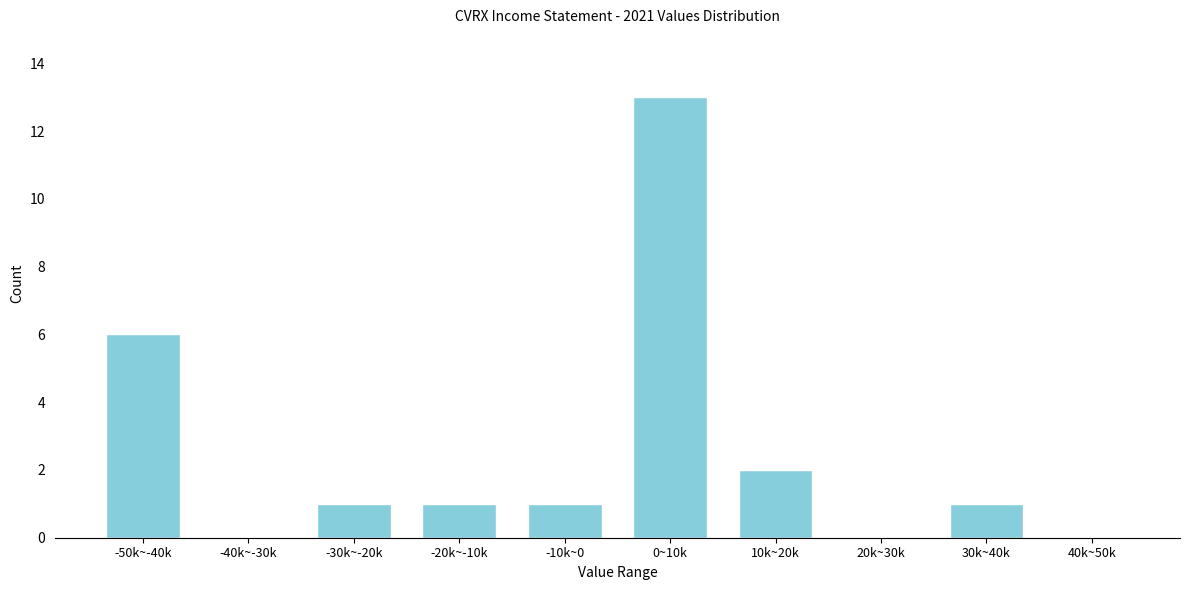

Reading left to right, extract all data points from this chart.

-50k~-40k=6	-40k~-30k=0	-30k~-20k=1	-20k~-10k=1	-10k~0=1	0~10k=13	10k~20k=2	20k~30k=0	30k~40k=1	40k~50k=0